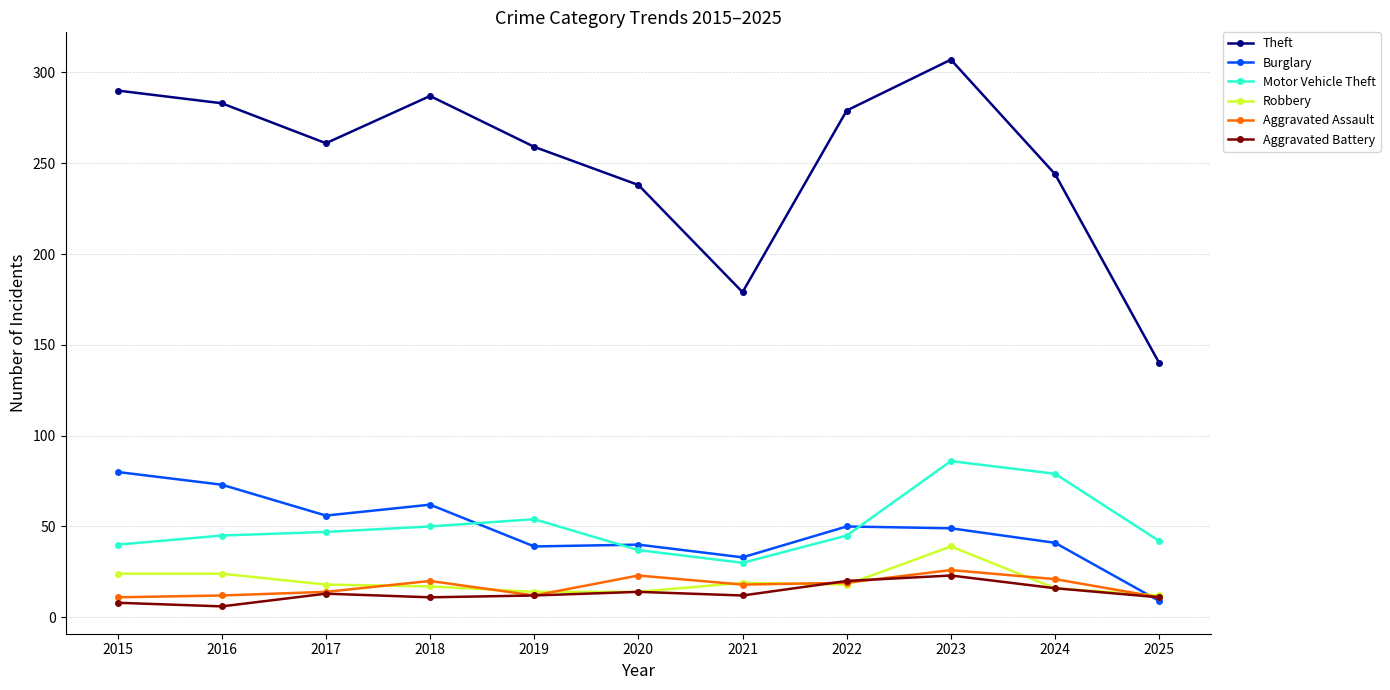

Read the Motor Vehicle Theft value at 2015.

40